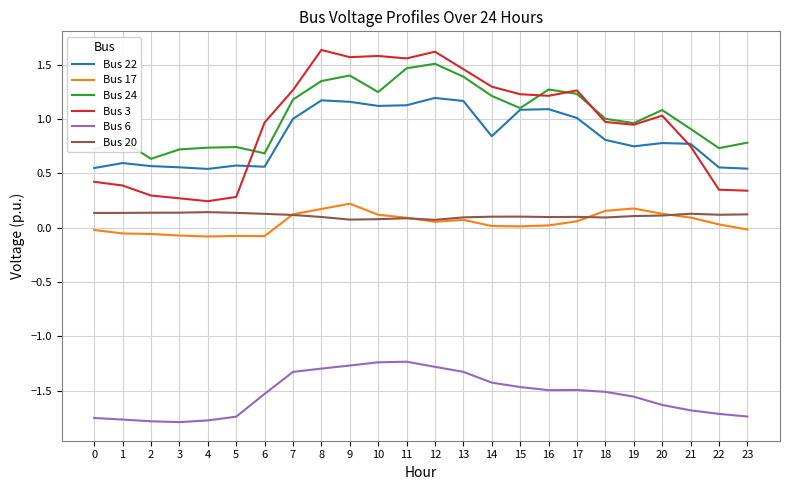

At which label does Bus 3 first exceed 1?

7